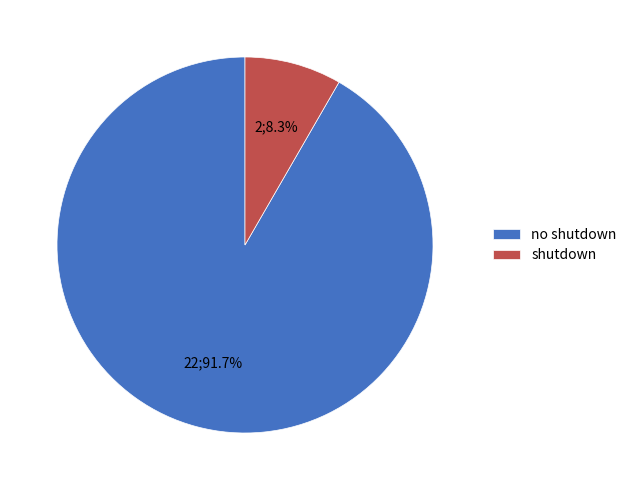

Which has a higher value, no shutdown or shutdown?

no shutdown